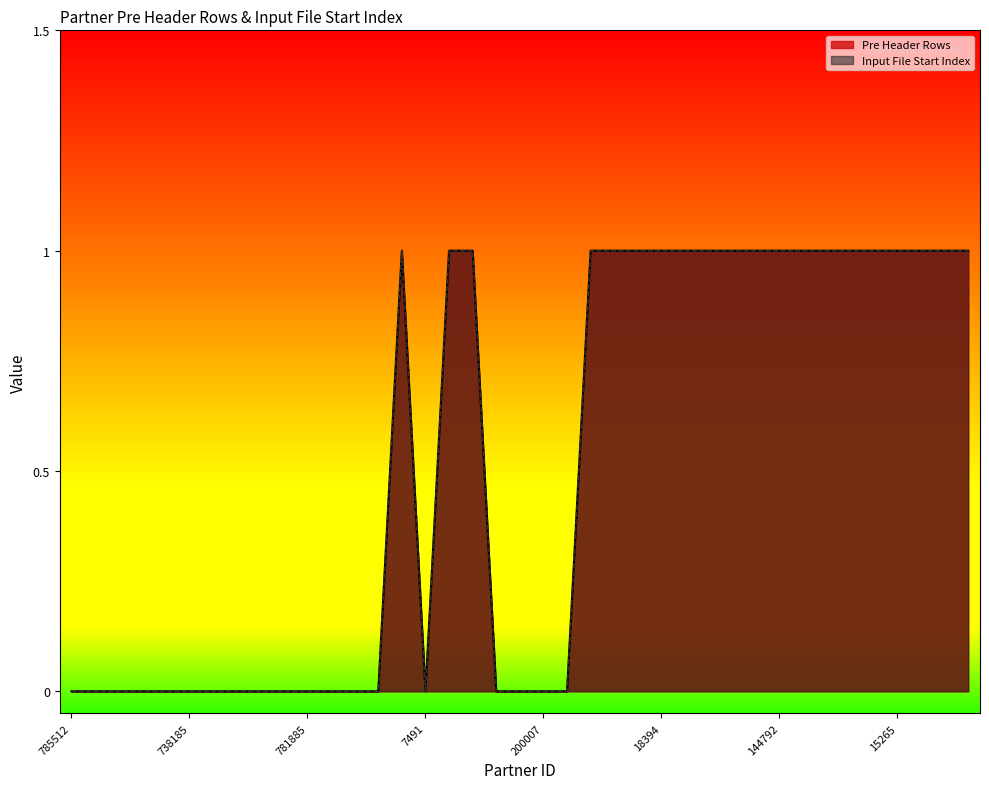

How many categories are shown in the chart?

39